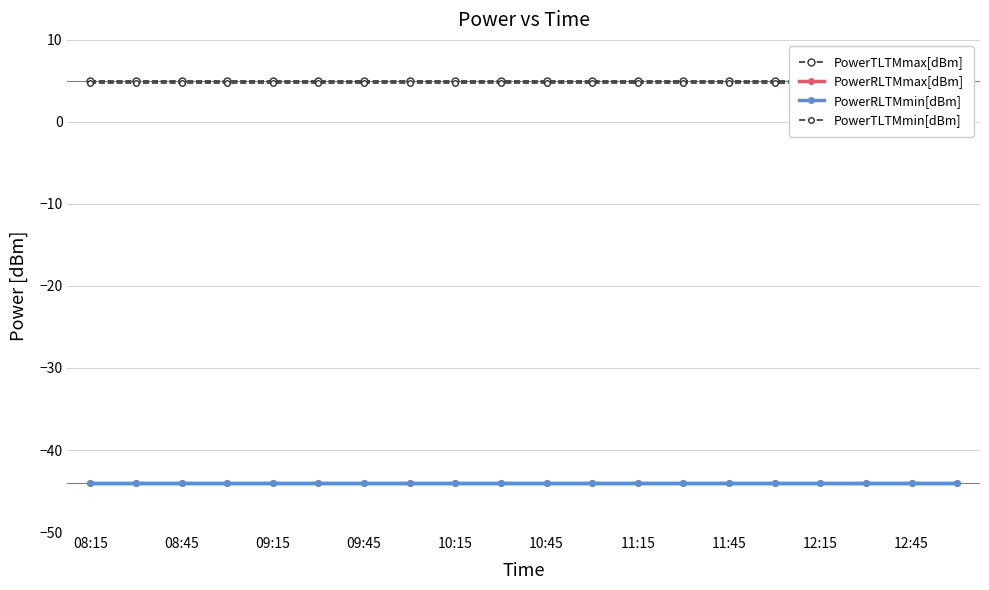

What are all the series names shown in the legend?

PowerTLTMmax[dBm], PowerRLTMmax[dBm], PowerRLTMmin[dBm], PowerTLTMmin[dBm]